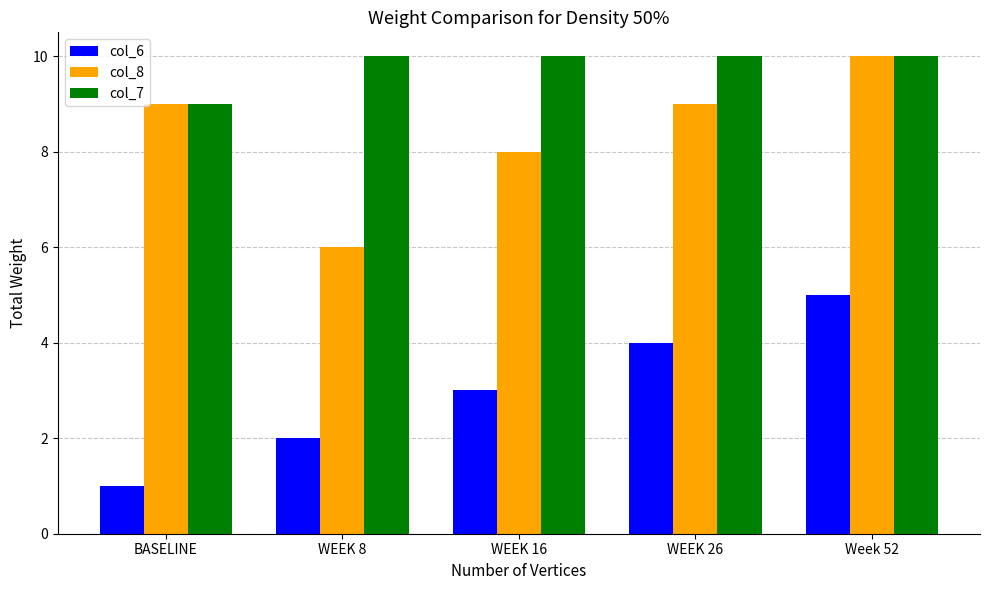

What are all the series names shown in the legend?

col_6, col_8, col_7